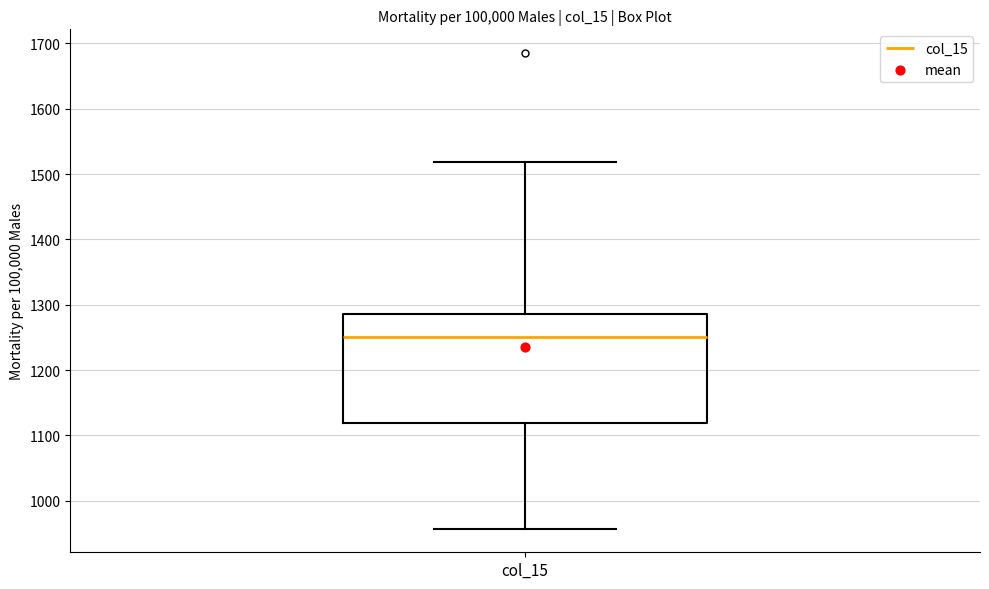

Transcribe this box plot: give where the median line is, the range the box spans, and where the two whiskers end, as read against the y-axis. The values are not printed on the chart, so give them approximately, as read against the axis.

median 1250, box 1120 to 1290, whiskers 960 to 1520